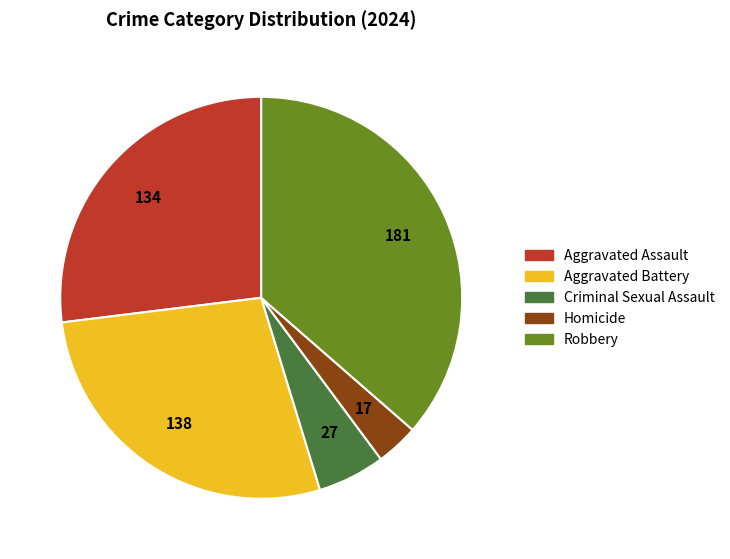

Is there a majority slice in this chart?

No